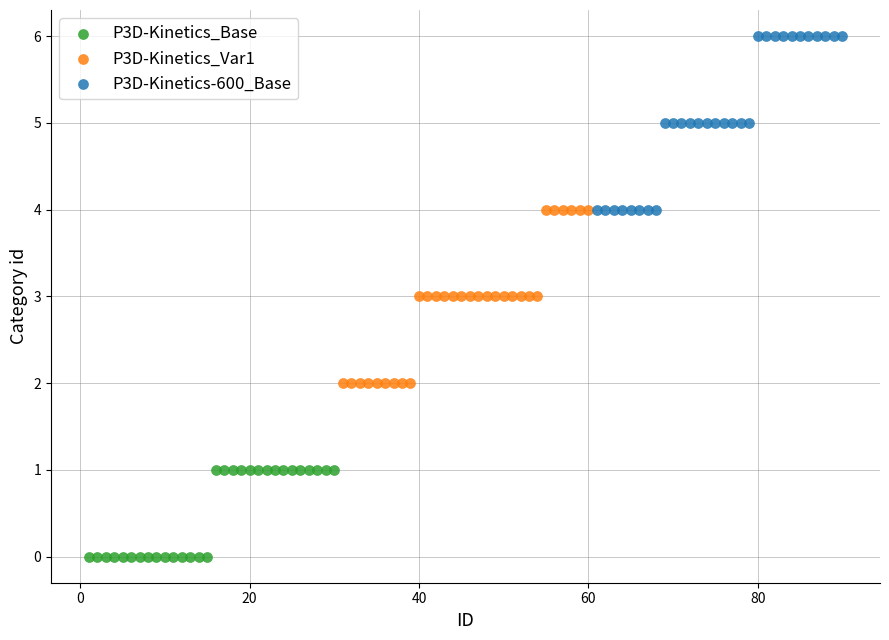

Which series reaches the minimum Y coordinate?

P3D-Kinetics_Base